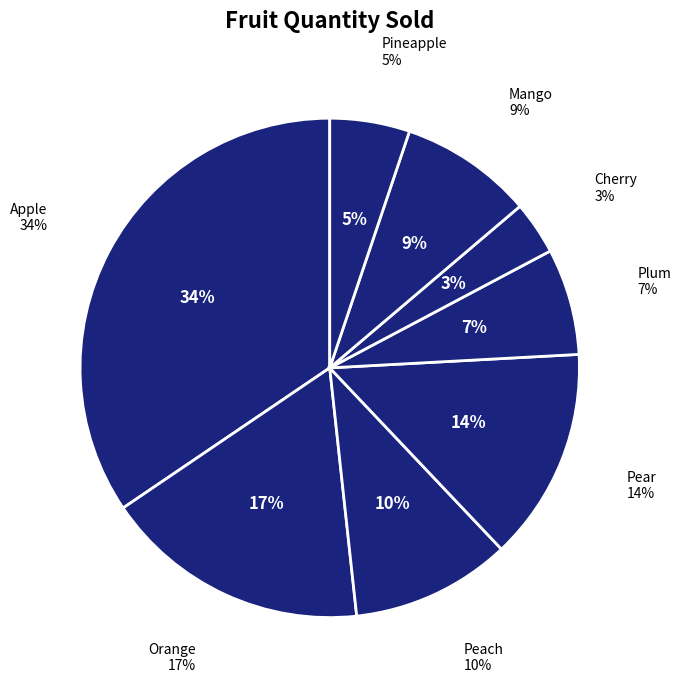

Which category has the biggest portion of the pie?

Apple